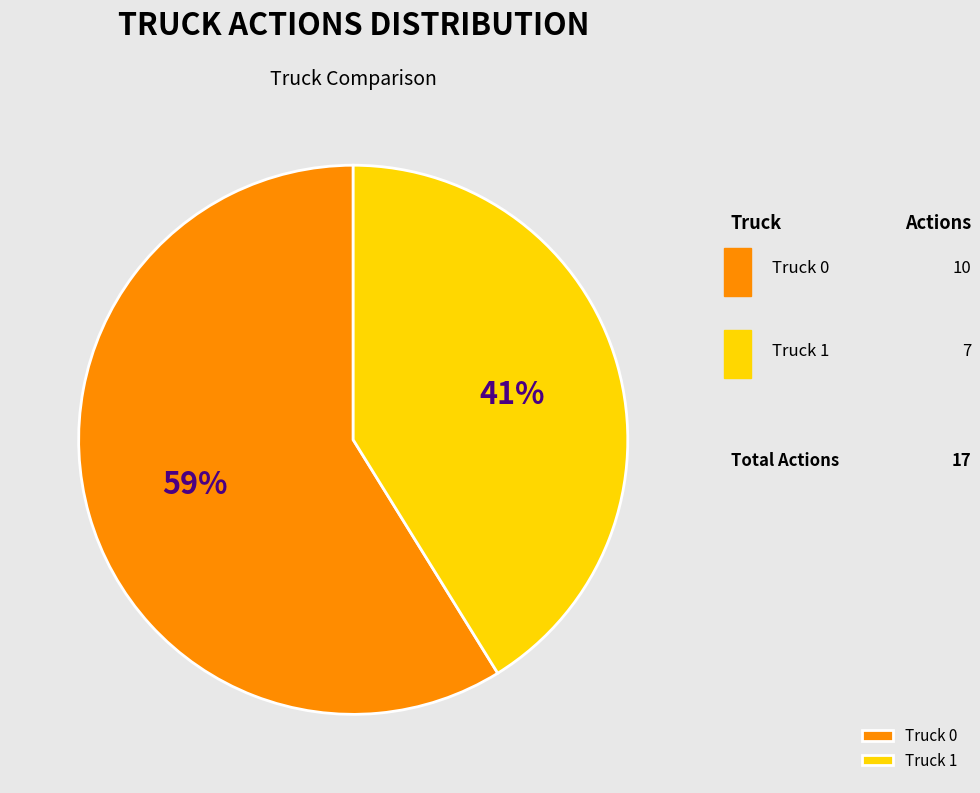

Between Truck 0 and Truck 1, which is larger?

Truck 0